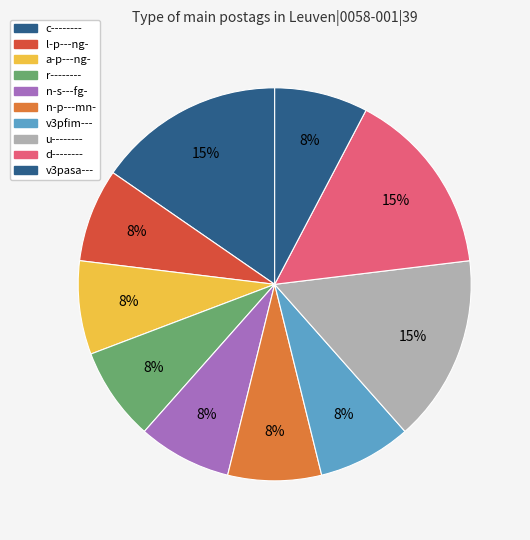

Is it true that l-p---ng- is 18% of the pie?

False